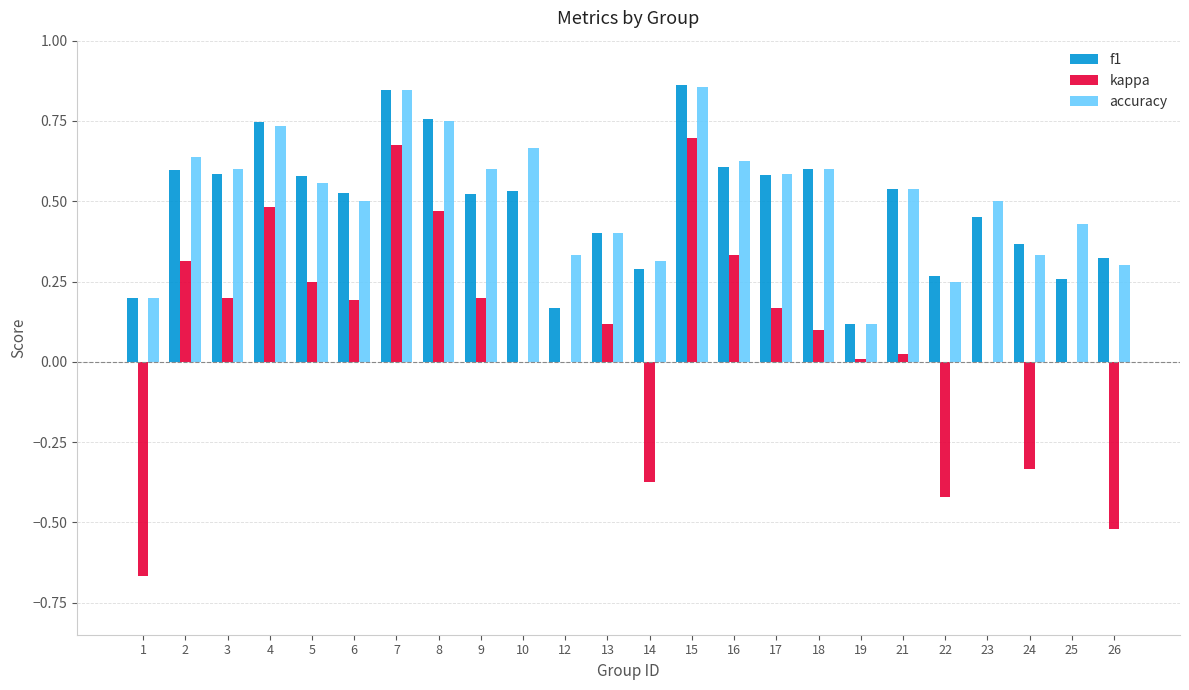

Which series has the largest range (max minus min)?

kappa